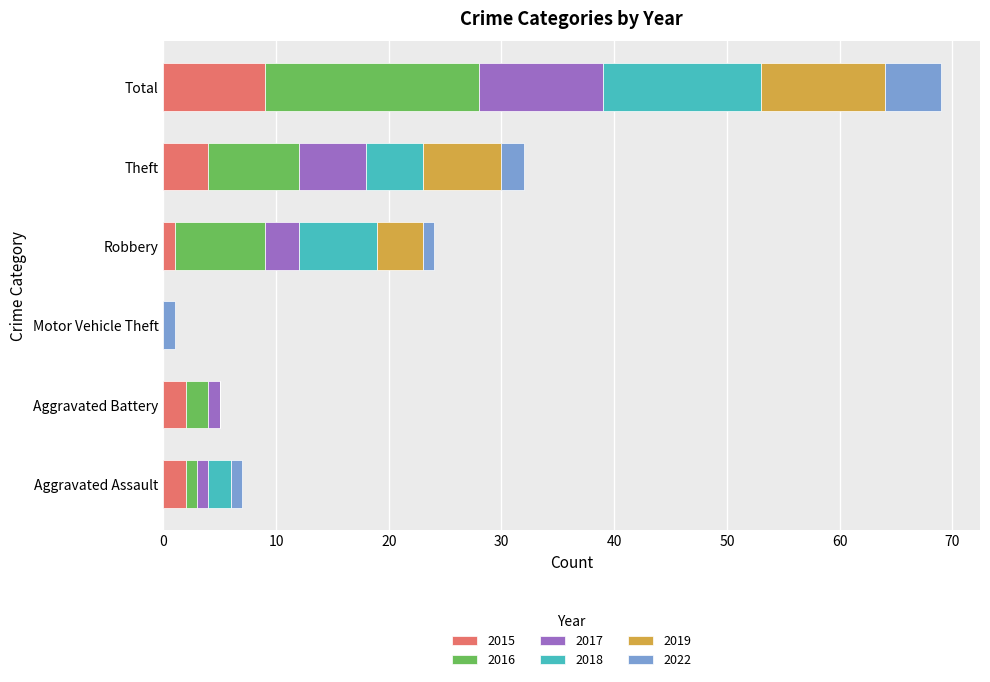

Which category has the highest value in the 2015 series?

Total